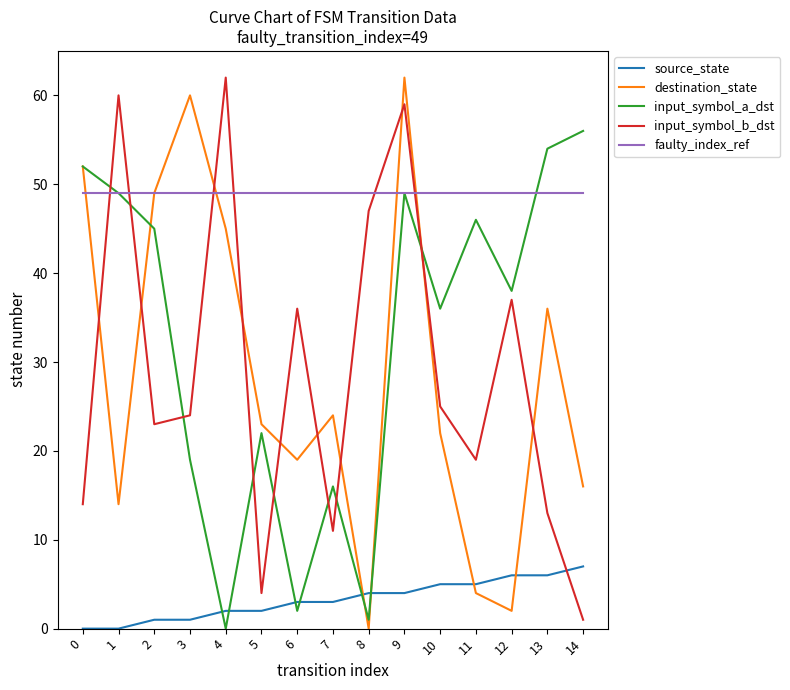

At which label is destination_state closest to 31?

13